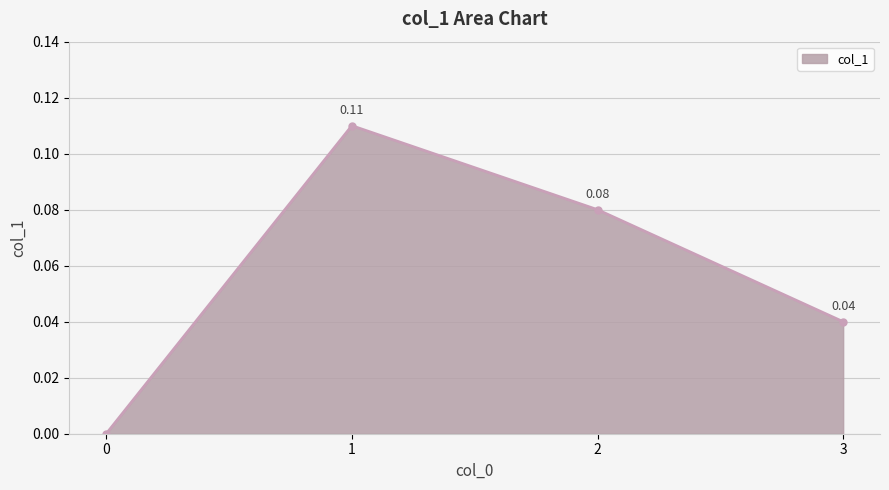

What is the change in value from 0 to 1?

+0.1